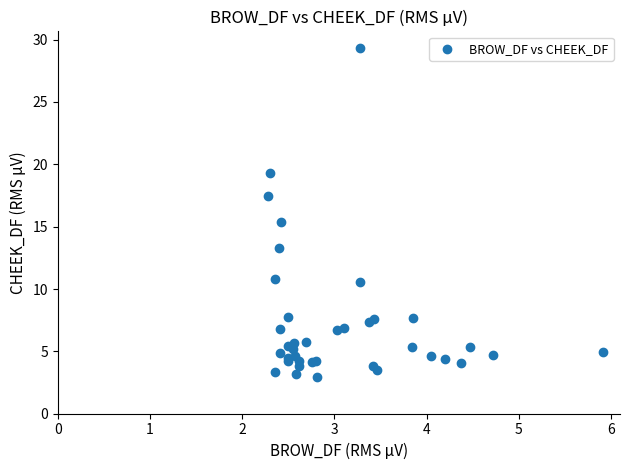

What Y value in the scatter plot is closest to 16?

15.3